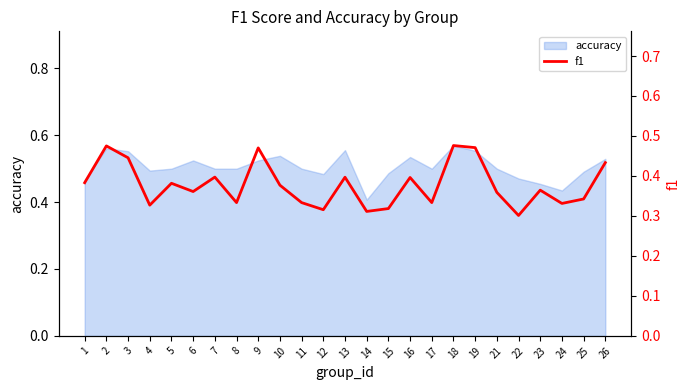

Where is accuracy nearest to the value 0?

14